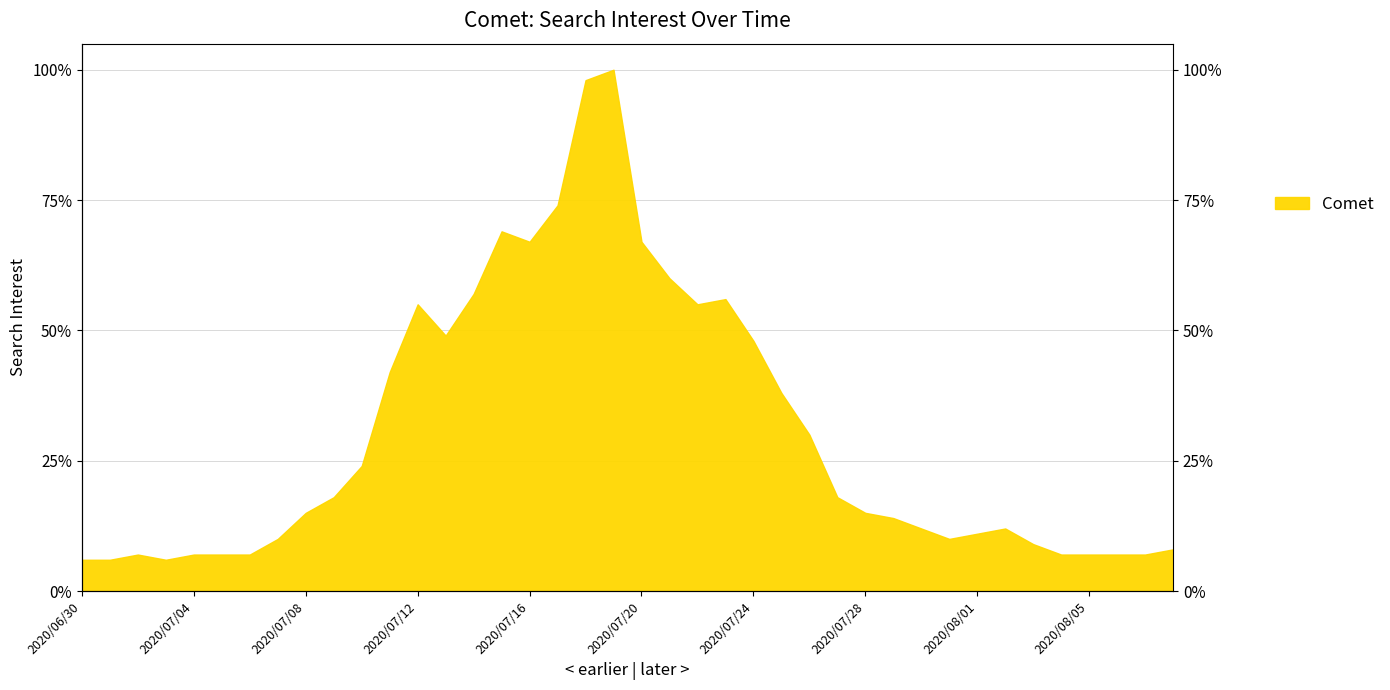

The value at 2020/07/26 is 40. True or false?

False